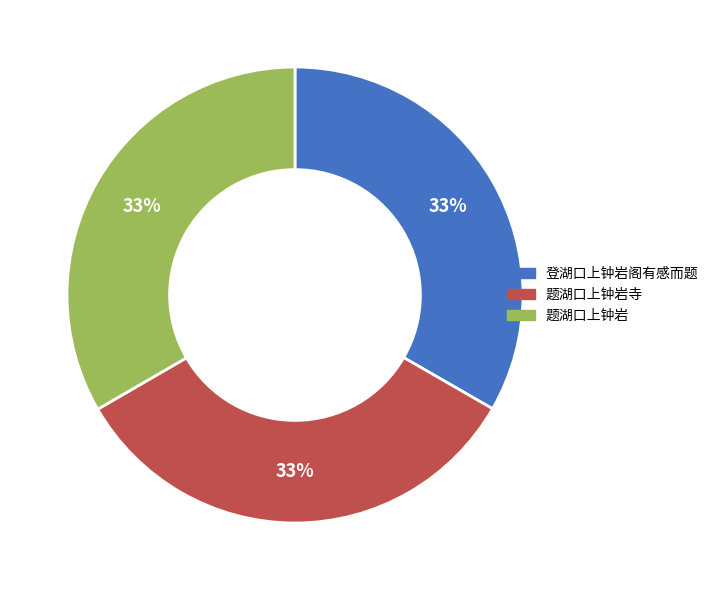

Is the sum of 题湖口上钟岩 and 登湖口上钟岩阁有感而题 greater than half?

Yes